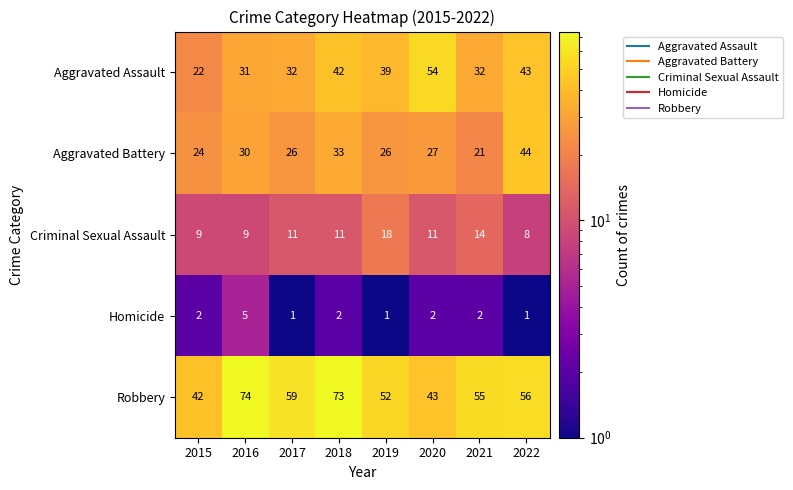

Between 2015 and 2019, which series saw the biggest shift?

Aggravated Assault